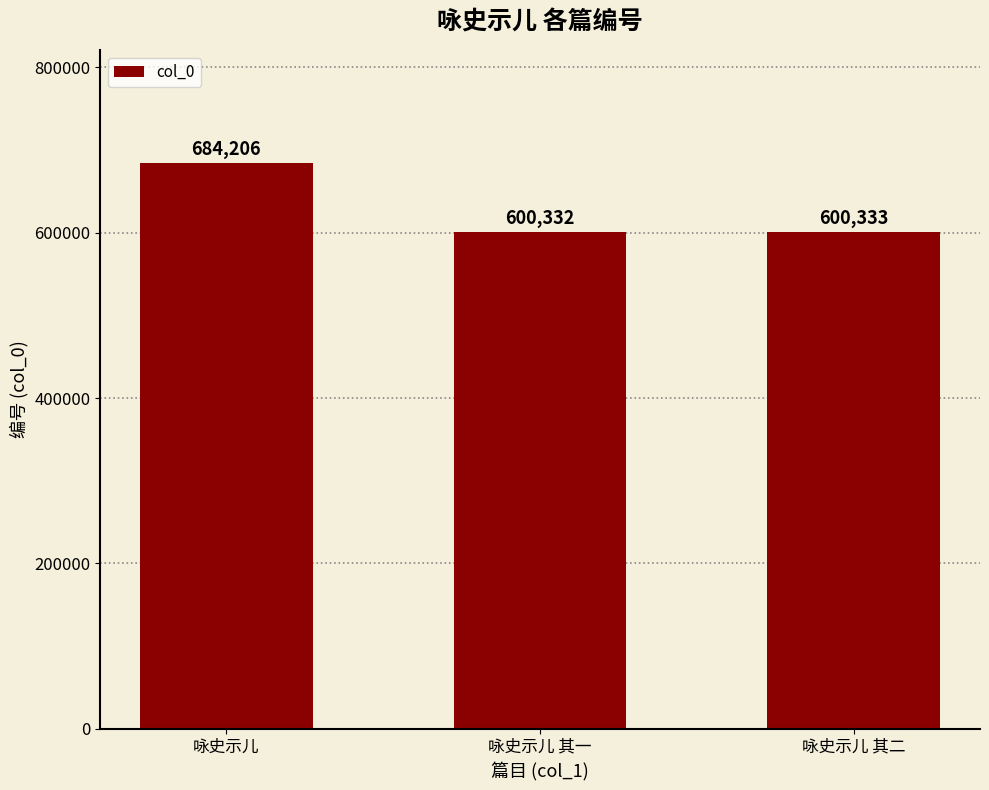

What is the difference between the values at 咏史示儿 其一 and 咏史示儿 其二?

1